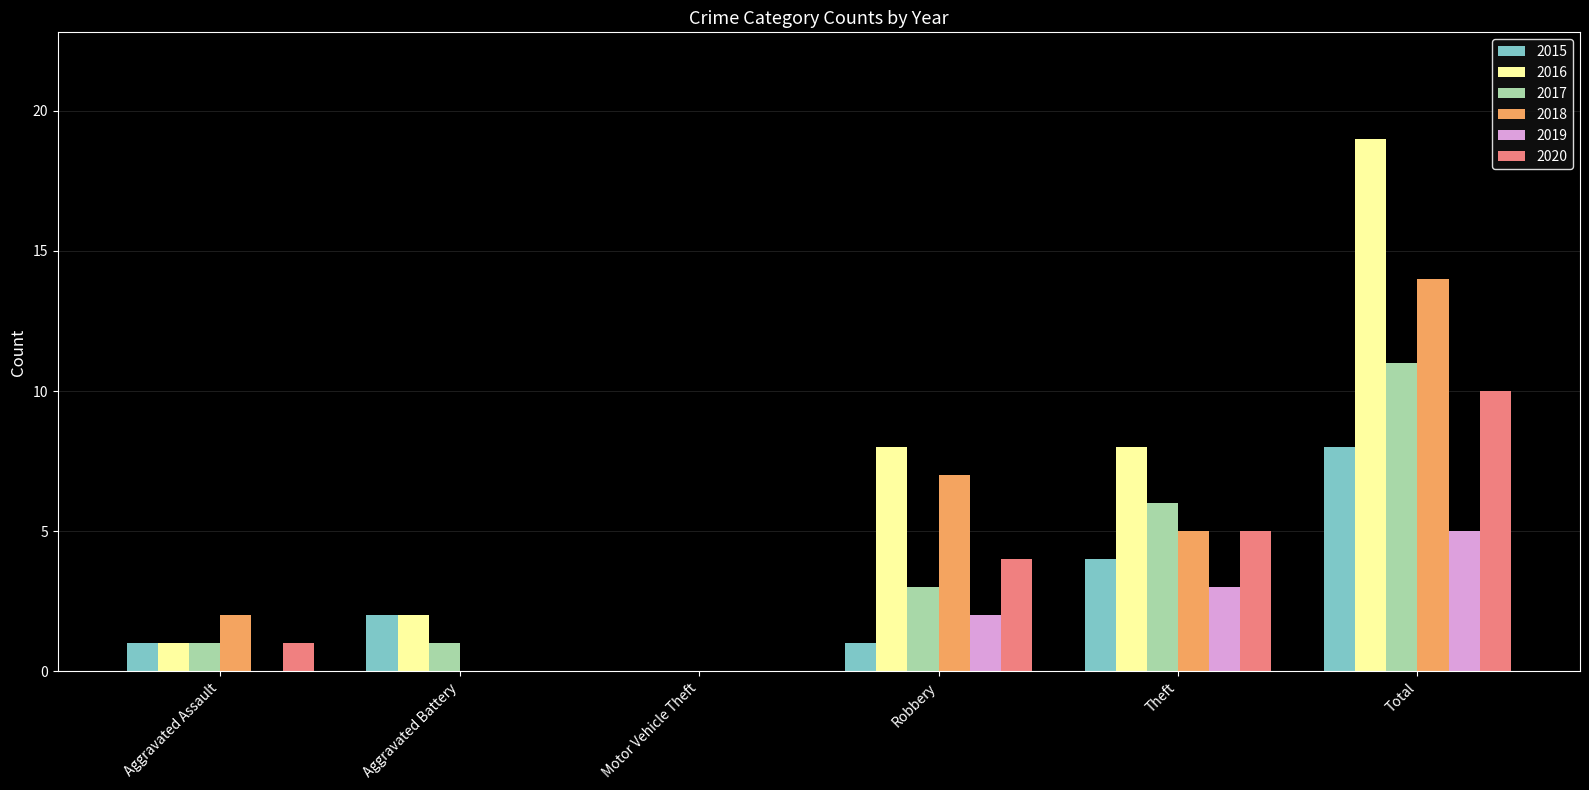

Reading left to right, transcribe all the data shown in this chart.

2015: 1	2	0	1	4	8
2016: 1	2	0	8	8	19
2017: 1	1	0	3	6	11
2018: 2	0	0	7	5	14
2019: 0	0	0	2	3	5
2020: 1	0	0	4	5	10